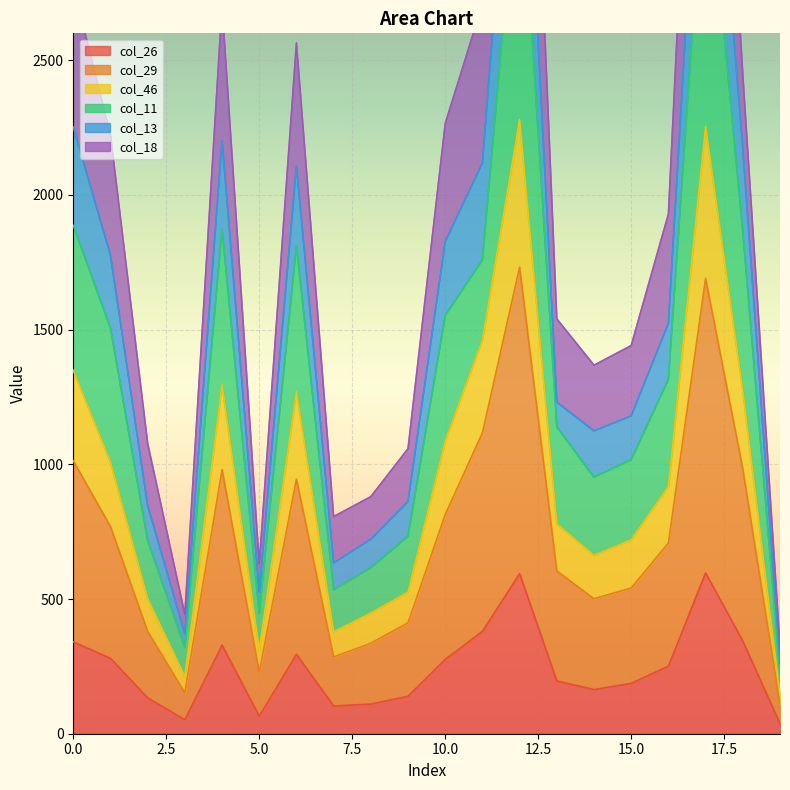

What is the value of the col_46 point at the 2nd from the left?

1008